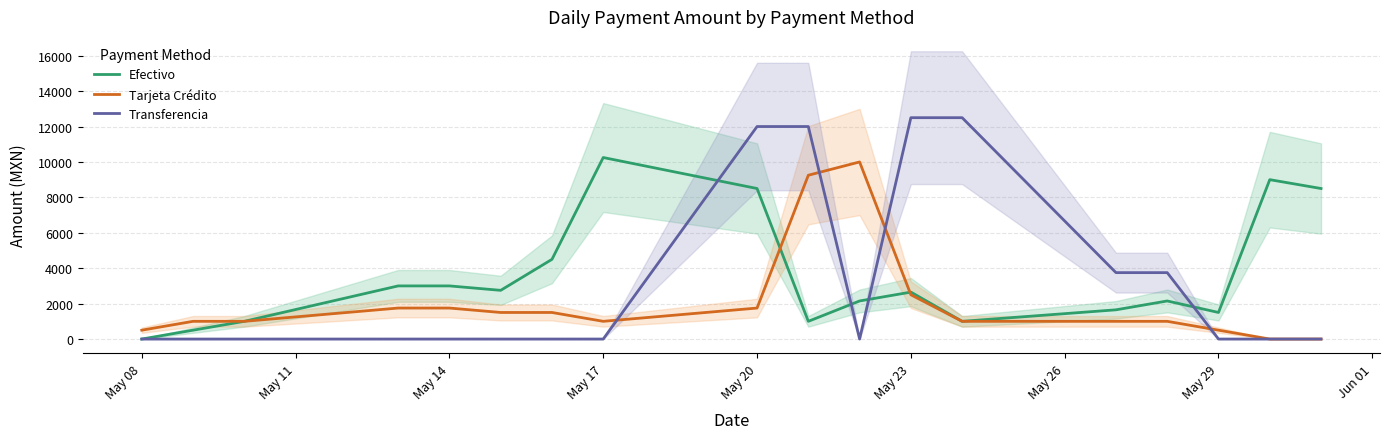

What is the highest value of the Efectivo series?

10250